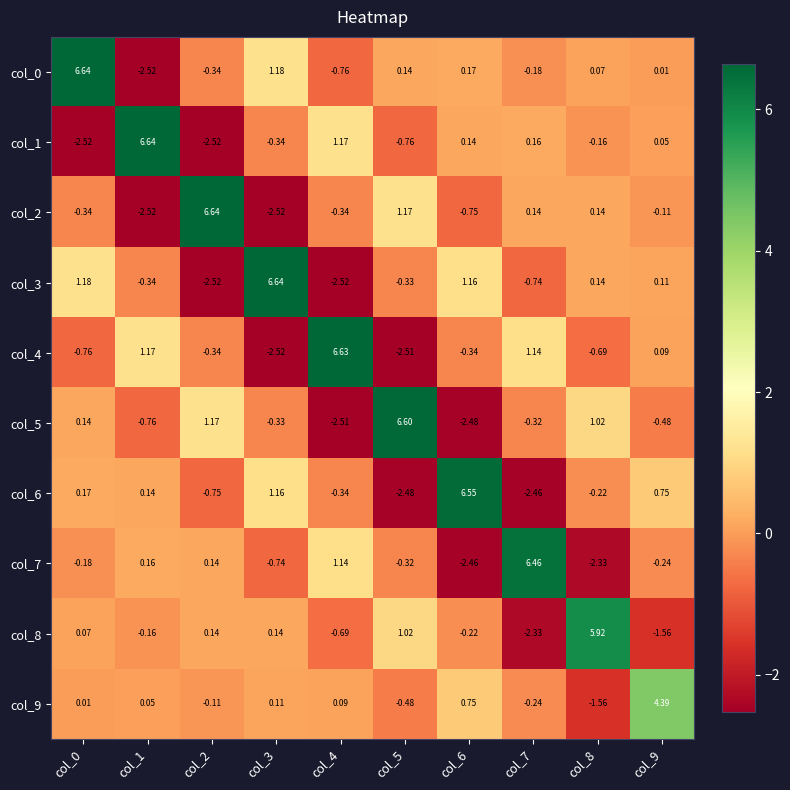

Count the number of data series in this chart.

10